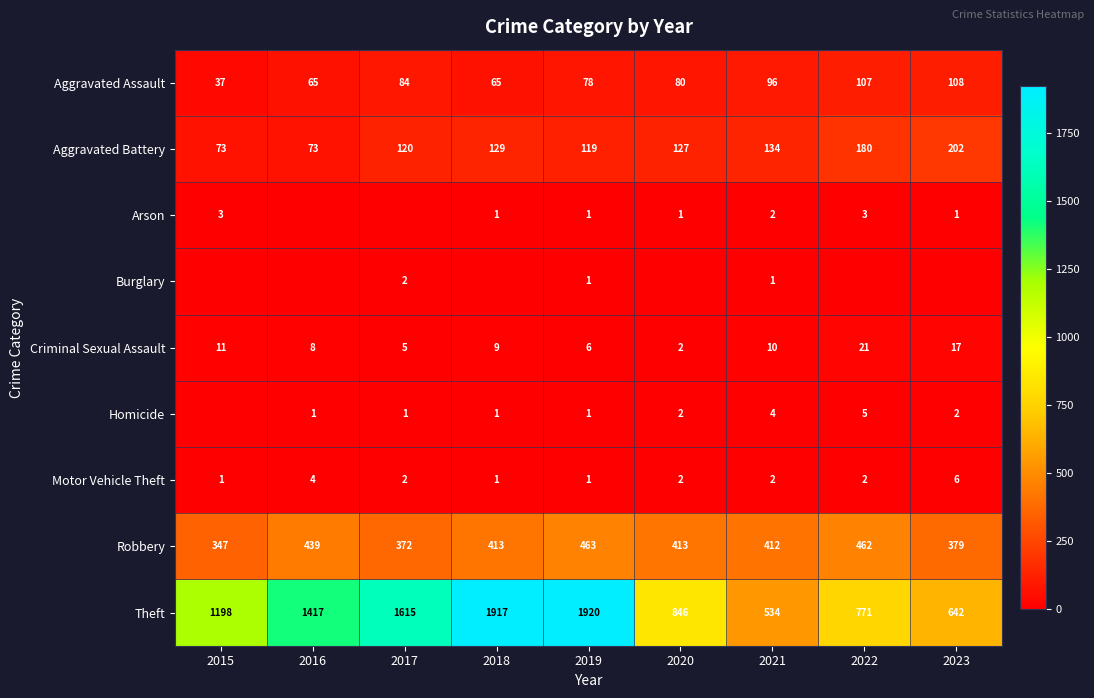

Count the Aggravated Assault values in the range 65 to 96.

6